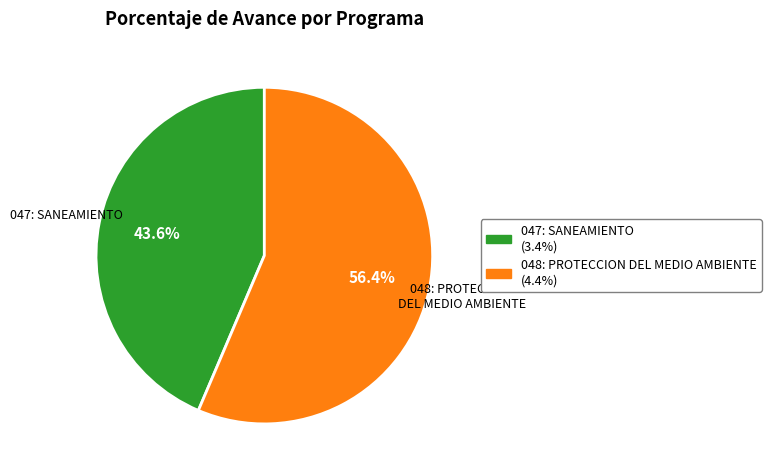

Which category has the smallest portion of the pie?

047: SANEAMIENTO